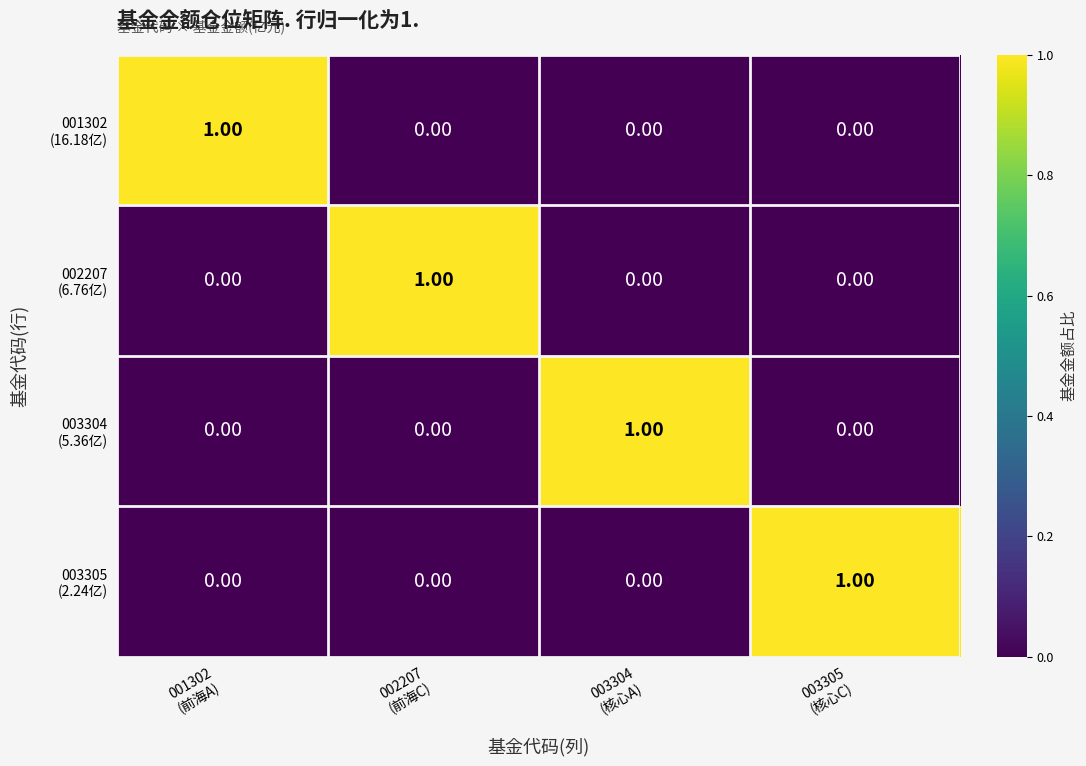

At how many categories does at least one series exceed 0?

4